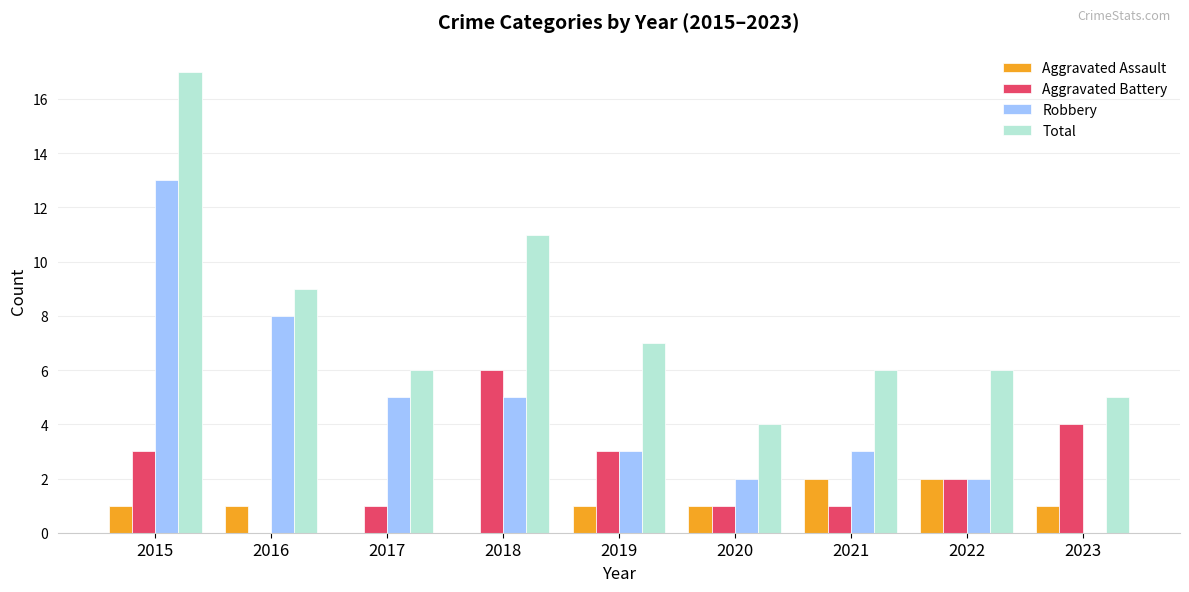

What is the average value of the Robbery series?

5